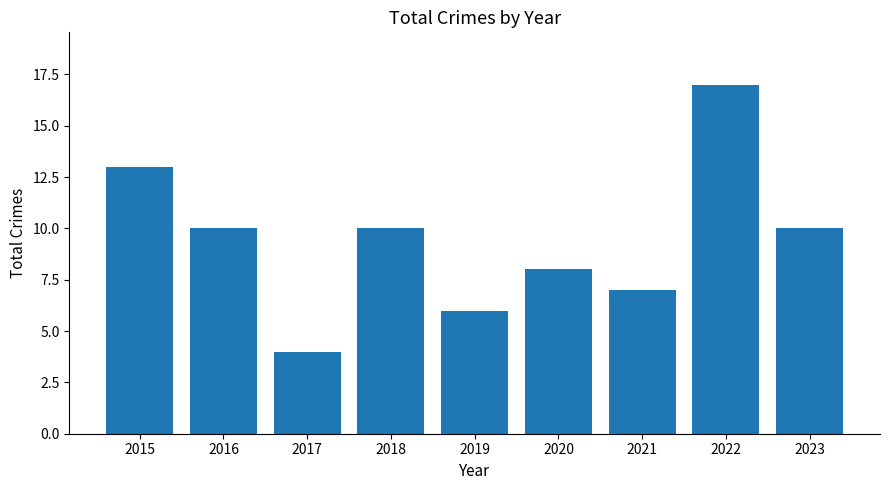

Are the bars horizontal?

No